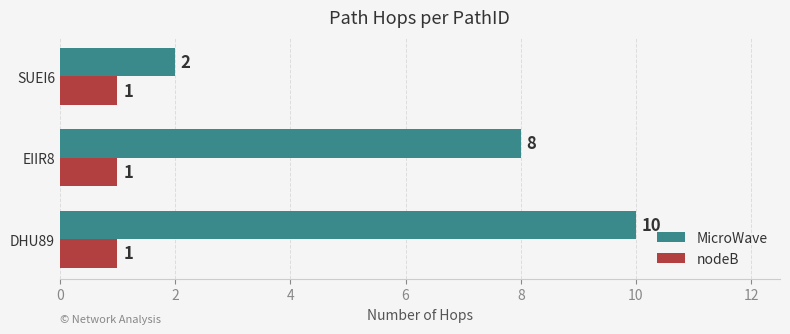

What is the sum of all nodeB values?

3